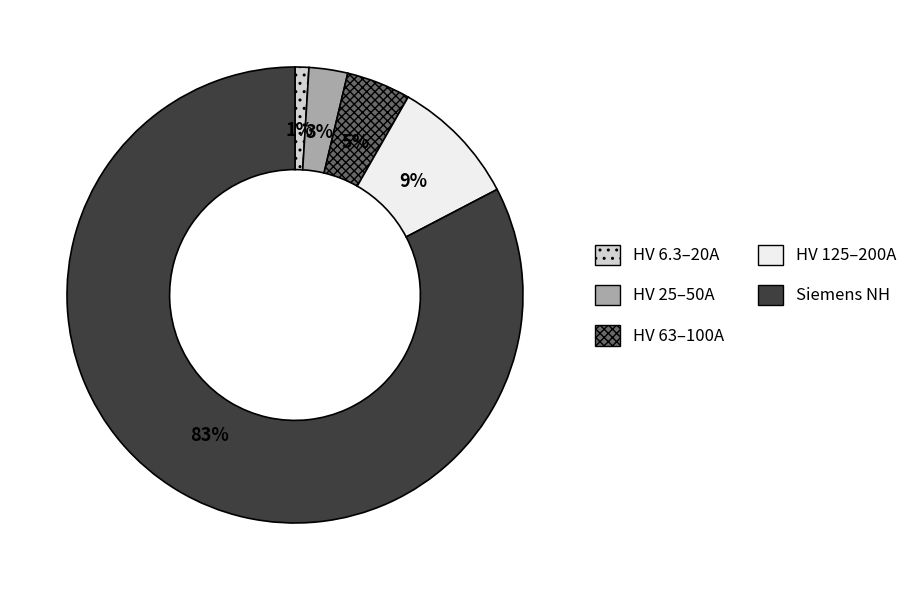

Does any single category account for the majority?

Yes